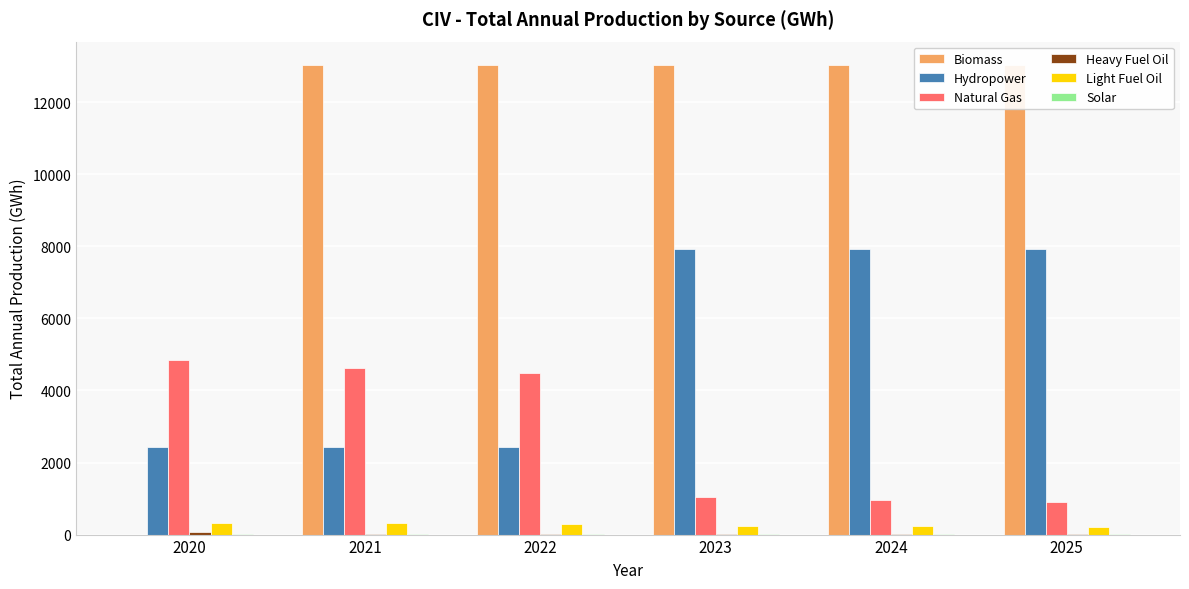

What is the greatest value displayed?

13031.1